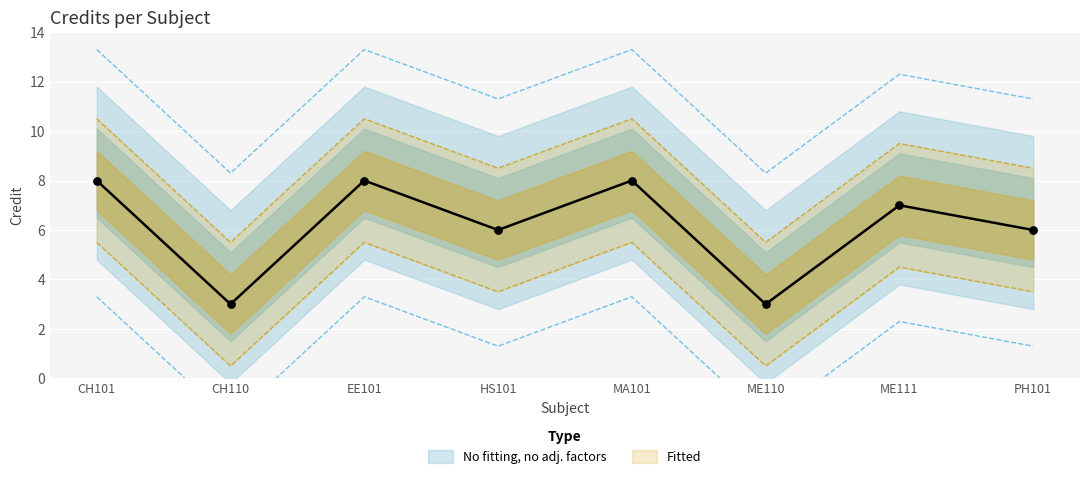

Between MA101 and ME110, which is larger?

MA101